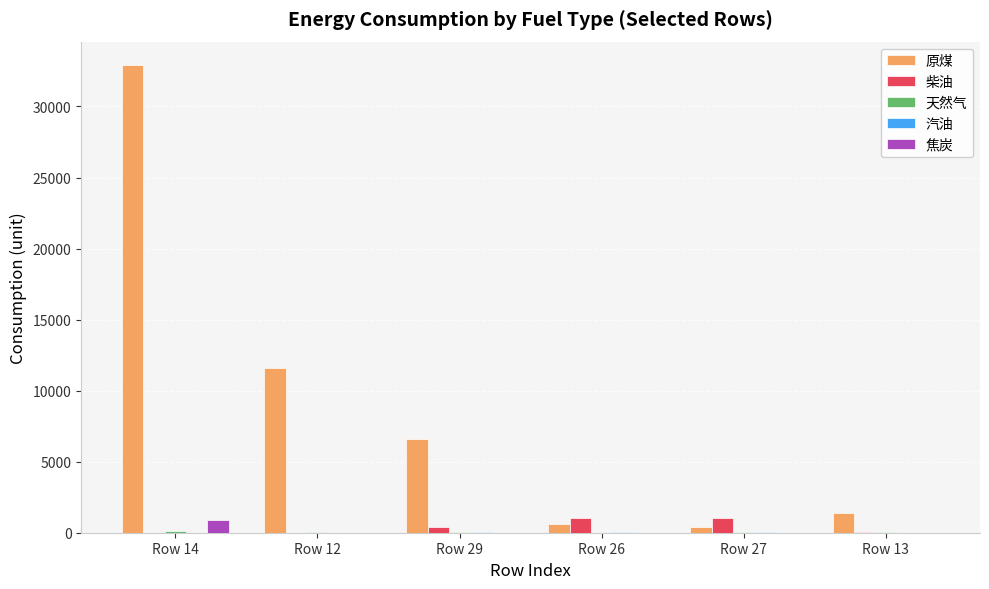

Is the value of 柴油 at Row 26 greater than the value of 焦炭 at Row 12?

Yes